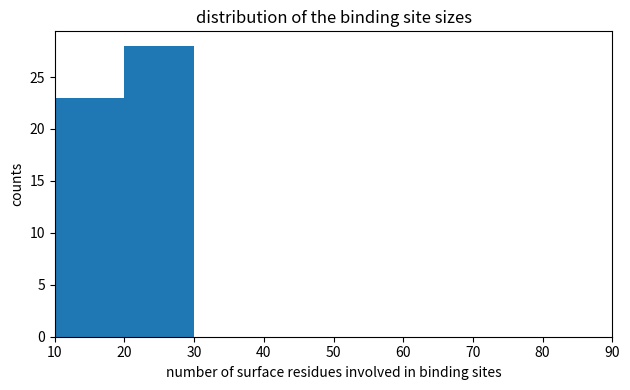

Reading left to right, transcribe this chart: for each bar, give the range it covers on the x-axis and its height. The values are not printed on the chart, so give them approximately, as read against the axis.

10 to 20: 23
20 to 30: 28
30 to 40: 0
40 to 50: 0
50 to 60: 0
60 to 70: 0
70 to 80: 0
80 to 90: 0